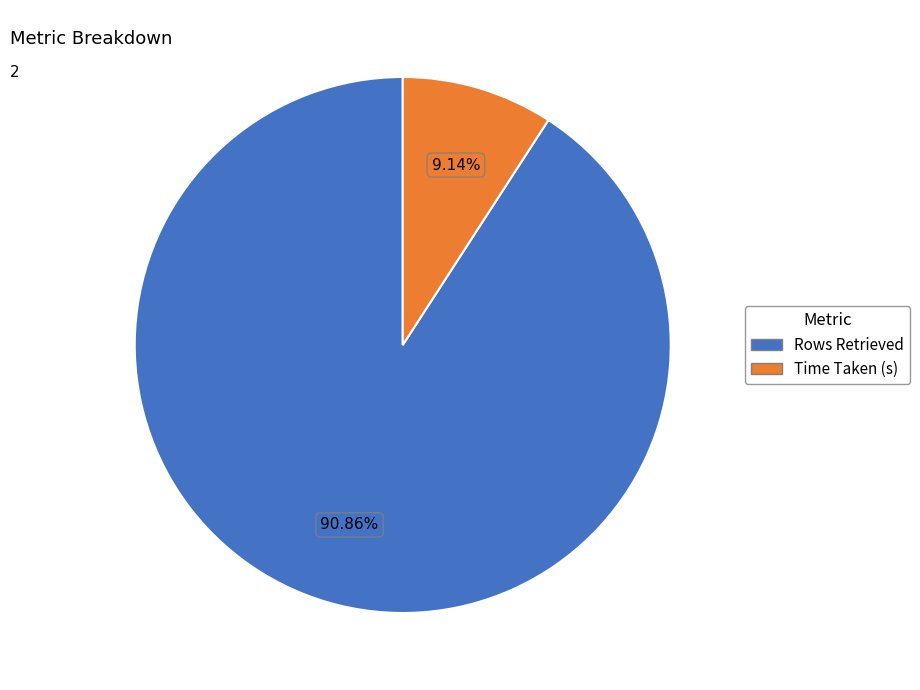

Is there any slice that represents more than half of the pie?

Yes